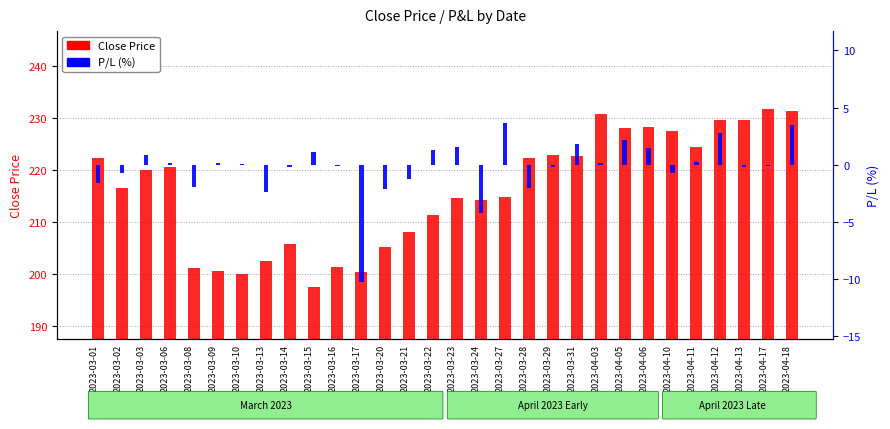

What is the difference between the maximum and minimum values in the Close Price series?

34.0